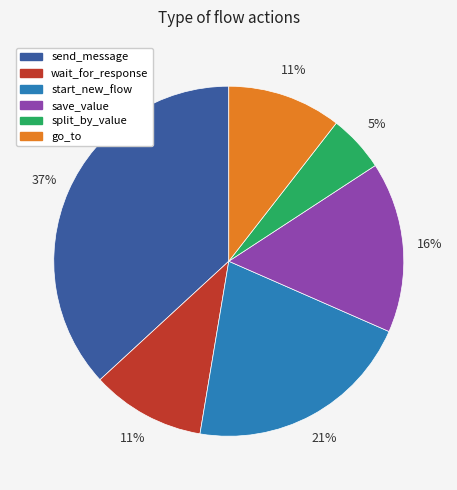

Between save_value and start_new_flow, which is larger?

start_new_flow